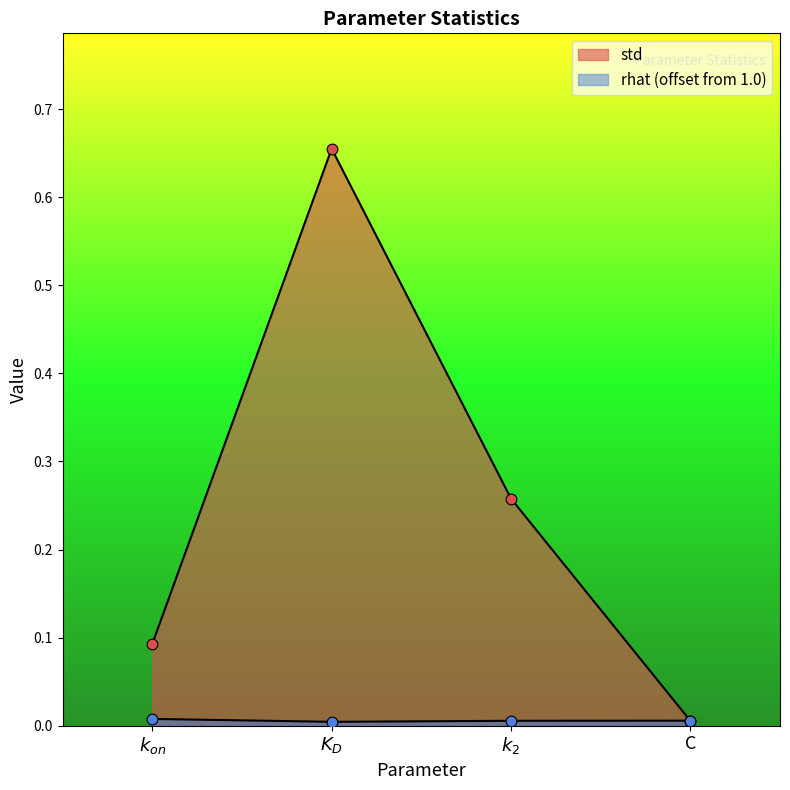

At how many categories does at least one series exceed 0?

4